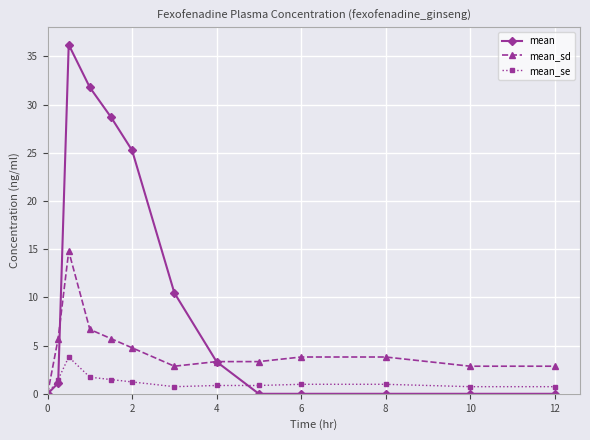

How many lines are shown in the chart?

3